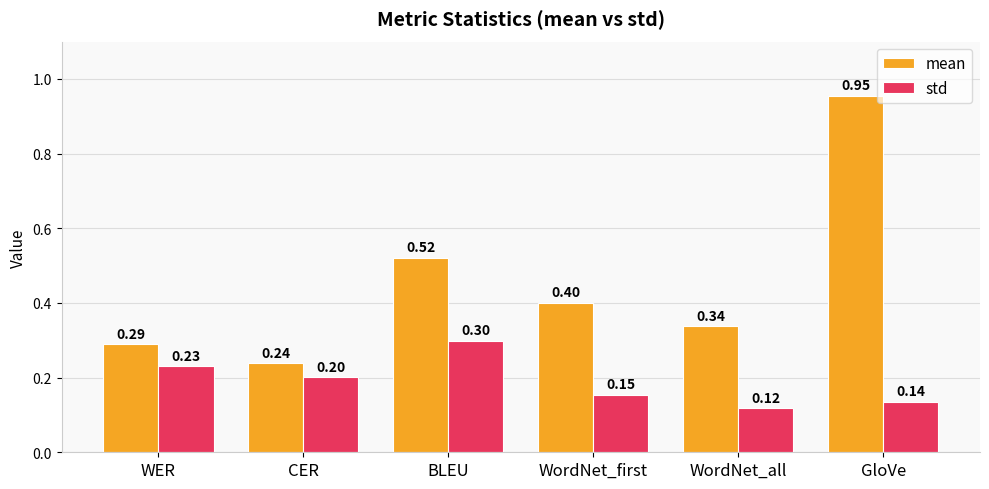

At which label is std closest to 0?

WordNet_all